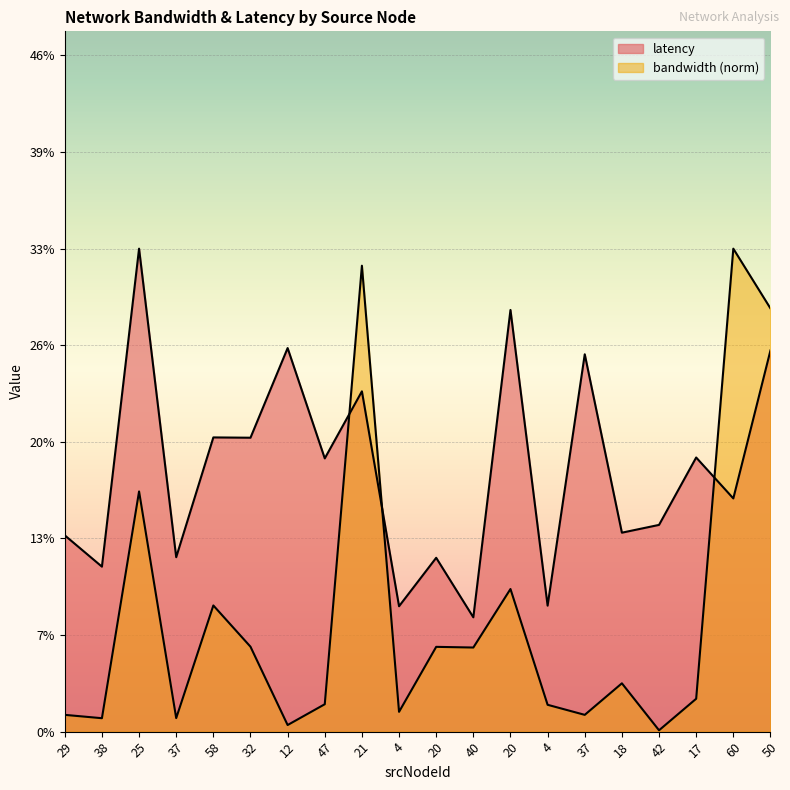

Reading left to right, list all the values displayed in this chart.

latency: 13.3	11.2	32.7	11.8	19.9	19.9	26.0	18.5	23.0	8.5	11.8	7.7	28.6	8.5	25.6	13.5	14.0	18.6	15.8	25.8
bandwidth_norm: 1.1	0.9	16.3	0.9	8.5	5.8	0.4	1.9	31.5	1.3	5.7	5.7	9.7	1.8	1.1	3.3	0.1	2.2	32.7	28.7